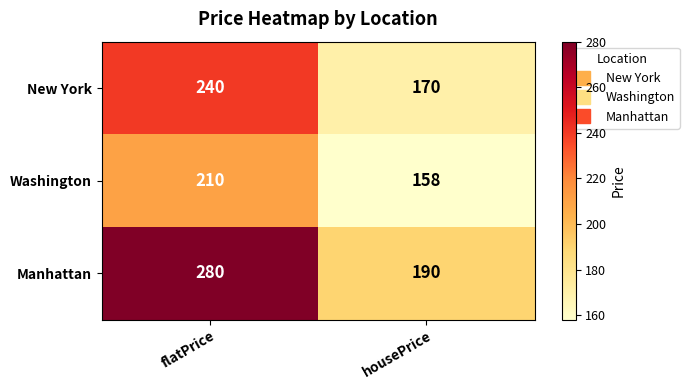

Which series changed the most between flatPrice and housePrice?

Manhattan